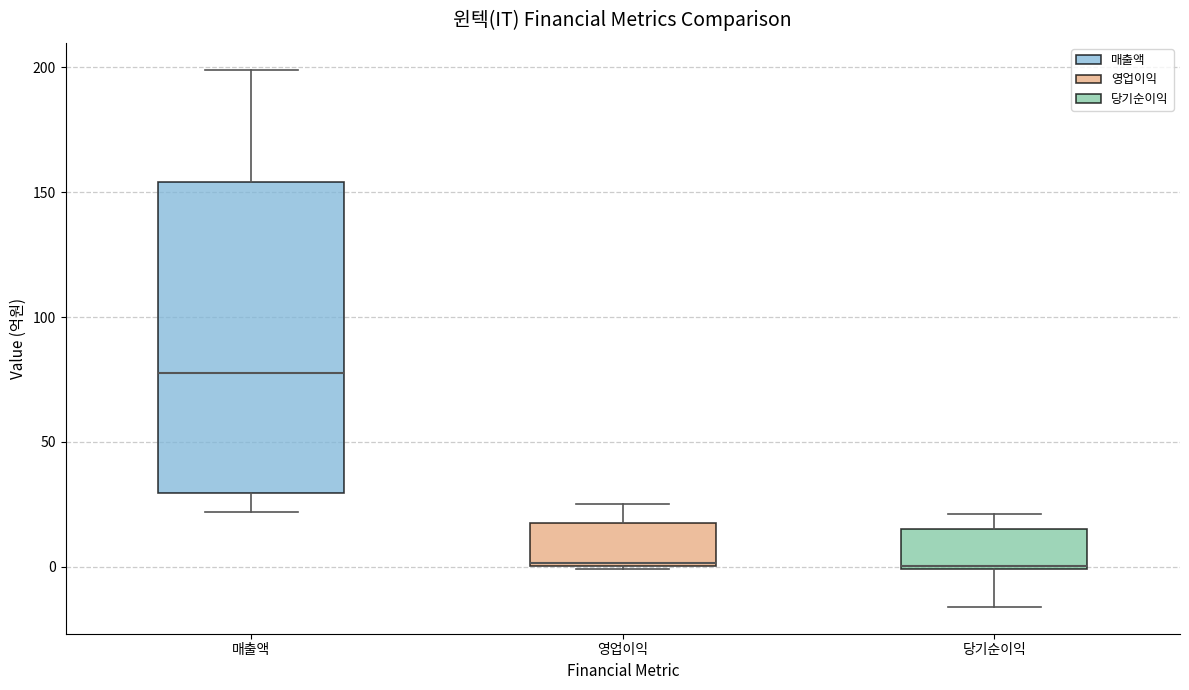

Reading left to right, transcribe this box plot: for each box, give where its median line is, the range the box spans, and where its two whiskers end, as read against the y-axis. The values are not printed on the chart, so give them approximately, as read against the axis.

매출액: median 80, box 30 to 155, whiskers 20 to 200
영업이익: median 0, box 0 to 20, whiskers 0 to 25
당기순이익: median 0, box 0 to 15, whiskers -15 to 20